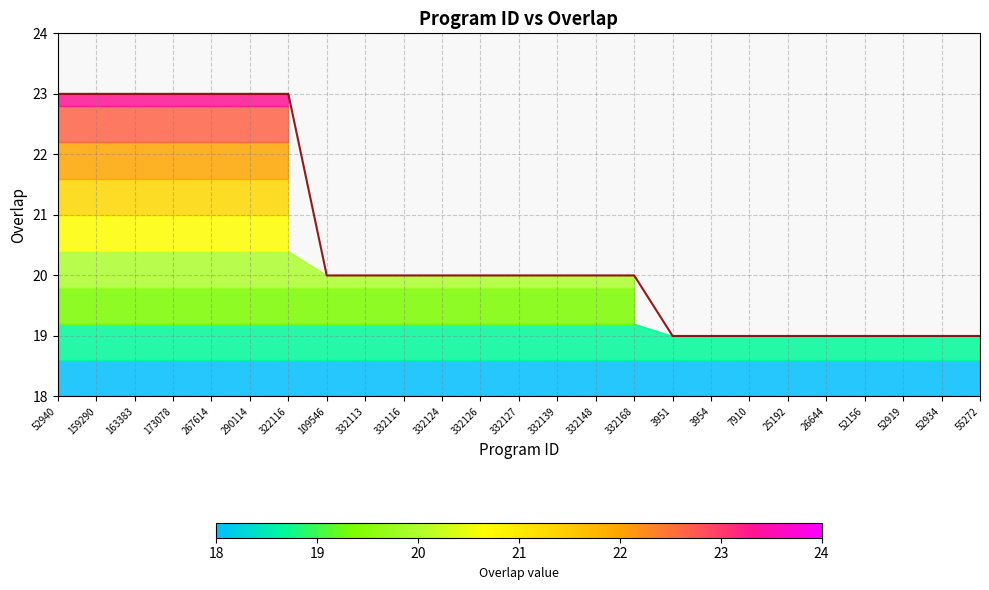

What is the difference between the maximum and second lowest values?

4